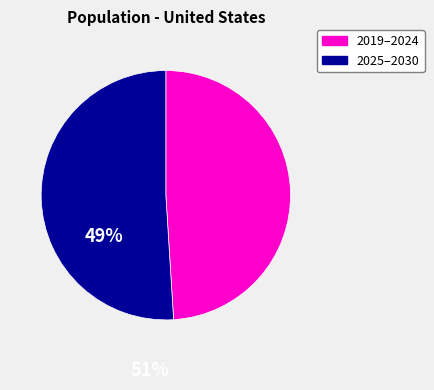

Is there any slice that represents more than half of the pie?

Yes